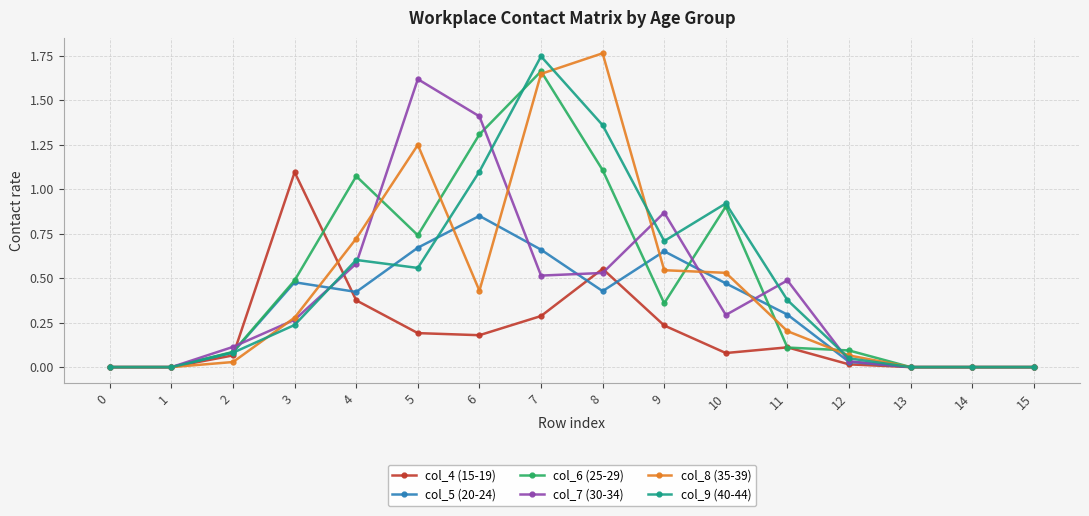

Is it true that col_9 (40-44) equals 0.1 at 3?

False